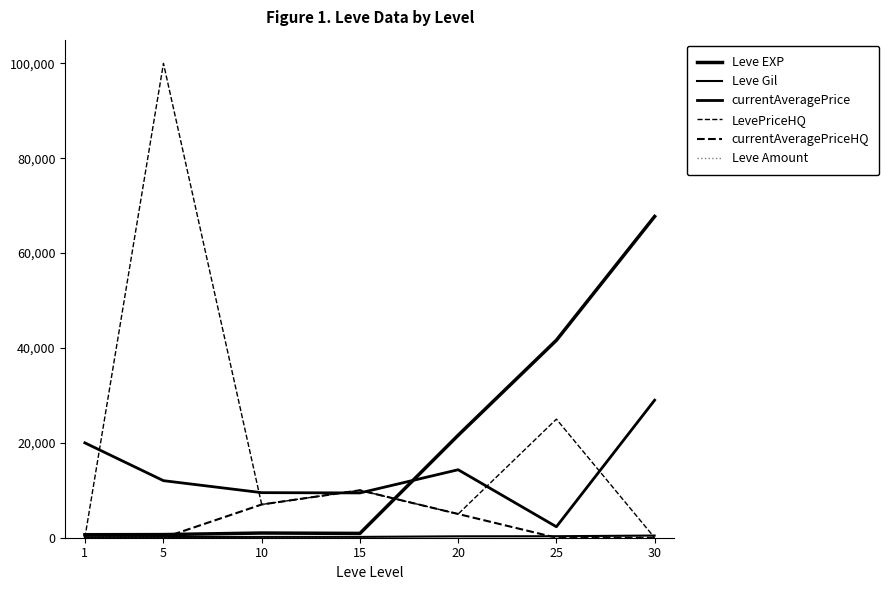

List the labels in order of Leve Gil value, largest first.

30, 25, 20, 15, 10, 5, 1